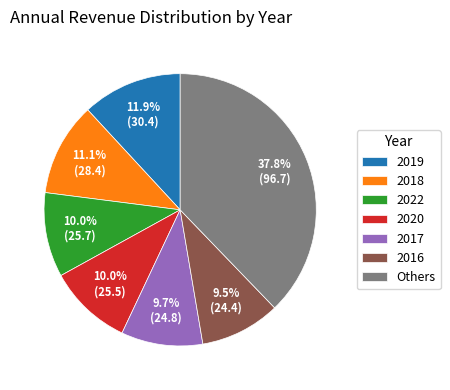

Combined, what portion of the pie is 2017 and Others?

47.5%